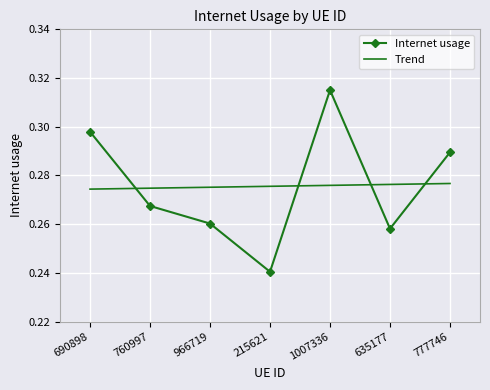

Which series has the largest range (max minus min)?

Internet usage